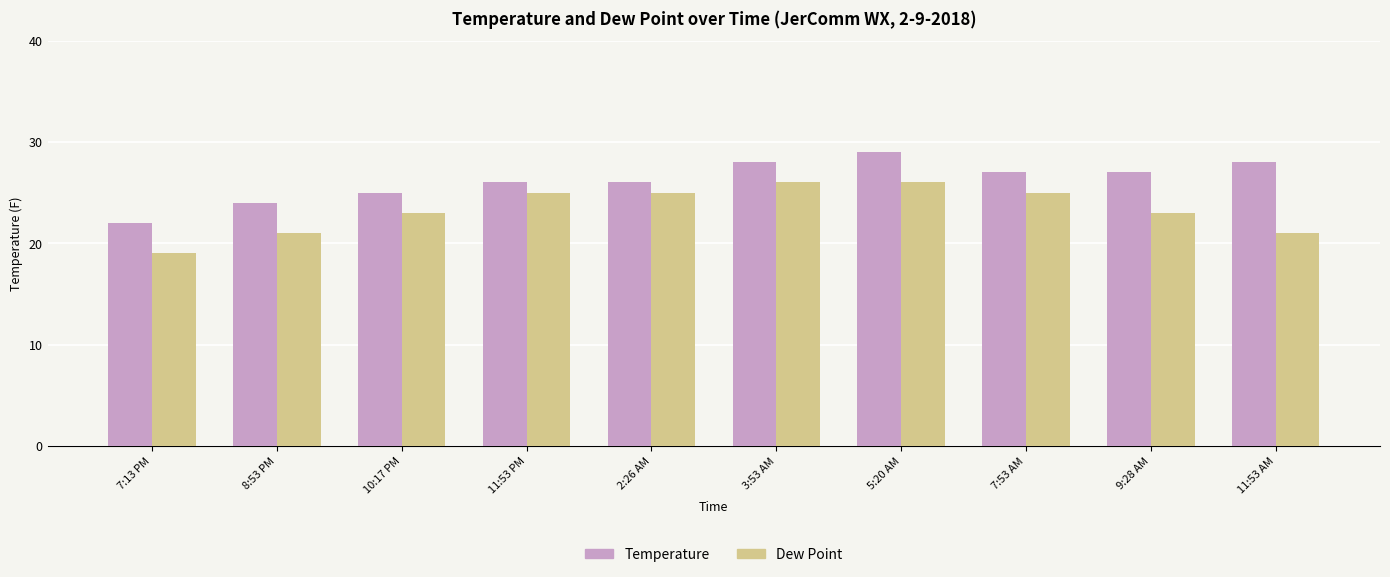

What is the smallest value displayed?

19